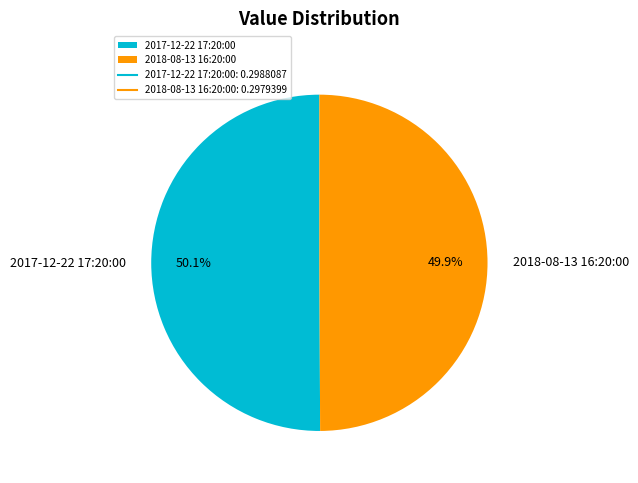

To the nearest percent, what is the combined percentage of 2018-08-13 16:20:00 and 2017-12-22 17:20:00?

100%